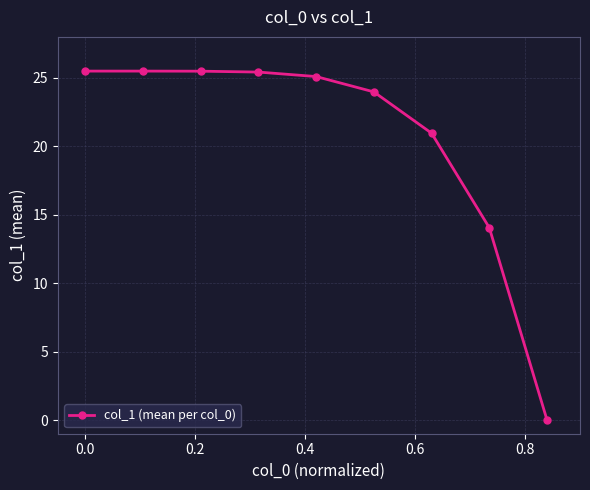

What is the greatest value displayed?

25.5